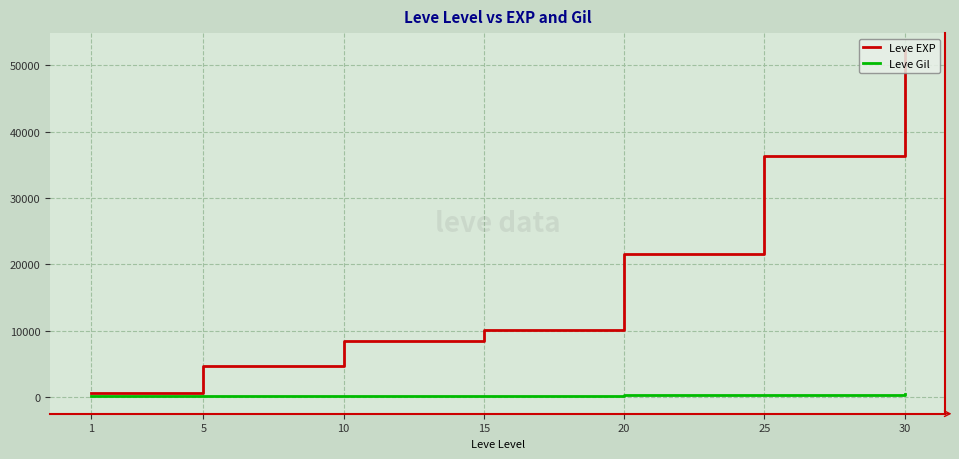

List the series in order of their peak value, lowest first.

Leve Gil, Leve EXP